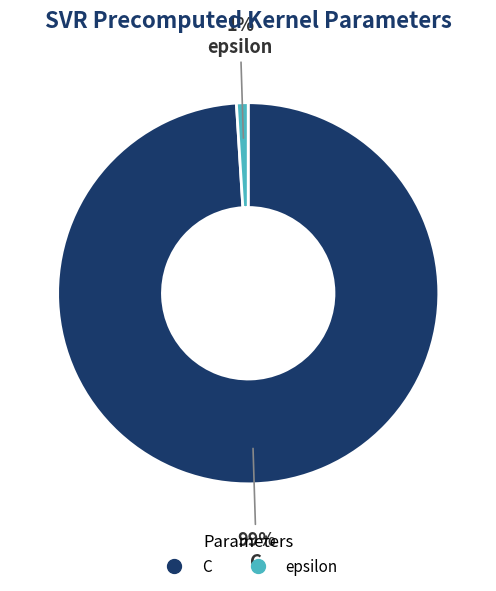

How many slices are in this pie chart?

2